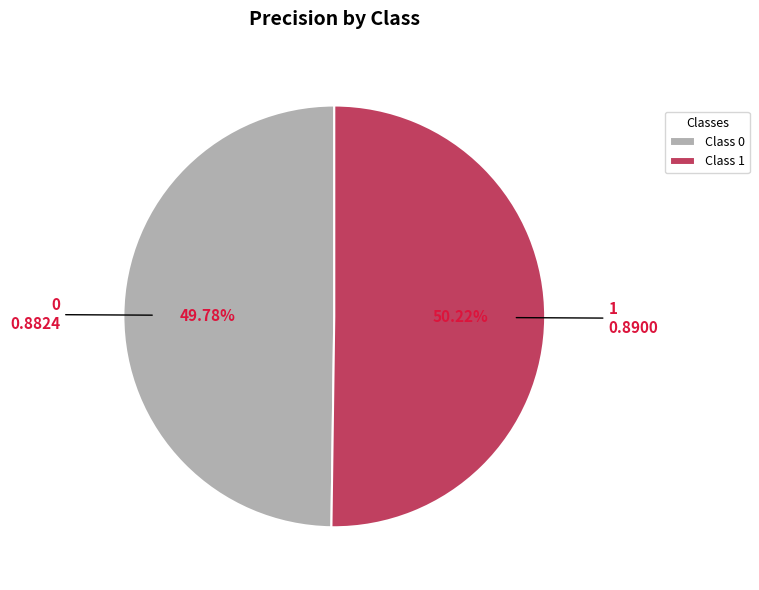

How many segments does this pie chart have?

2